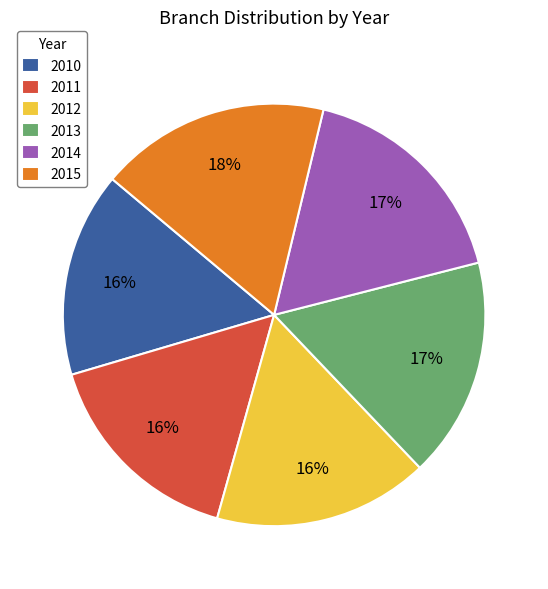

To the nearest percent, what is the combined percentage of 2015 and 2011?

34%